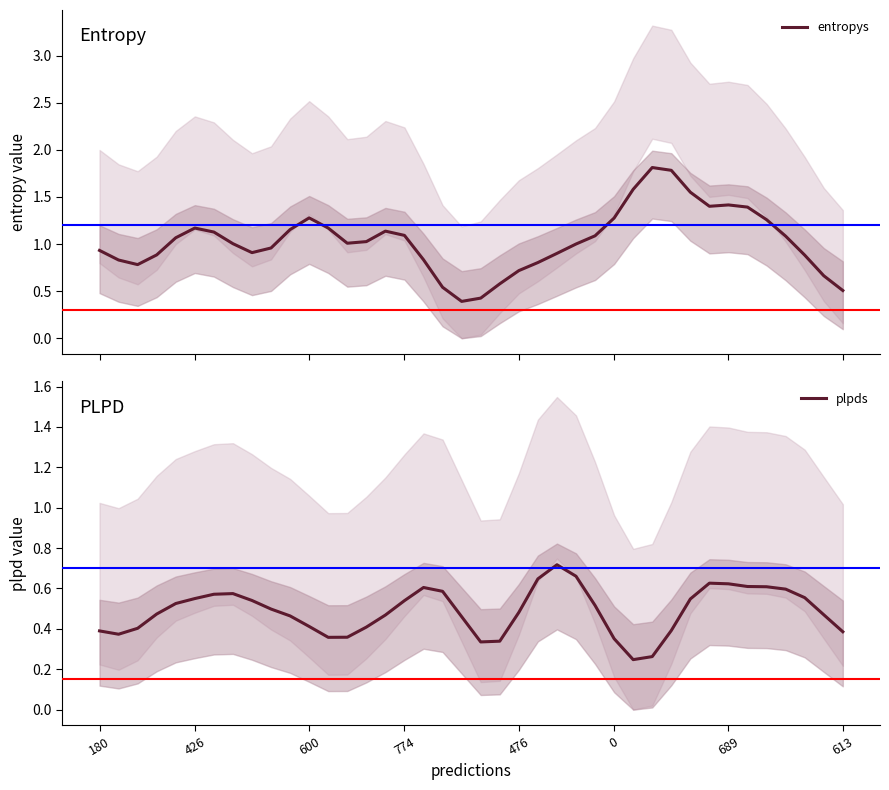

The plpds series shows 0.4 at 613. True or false?

True